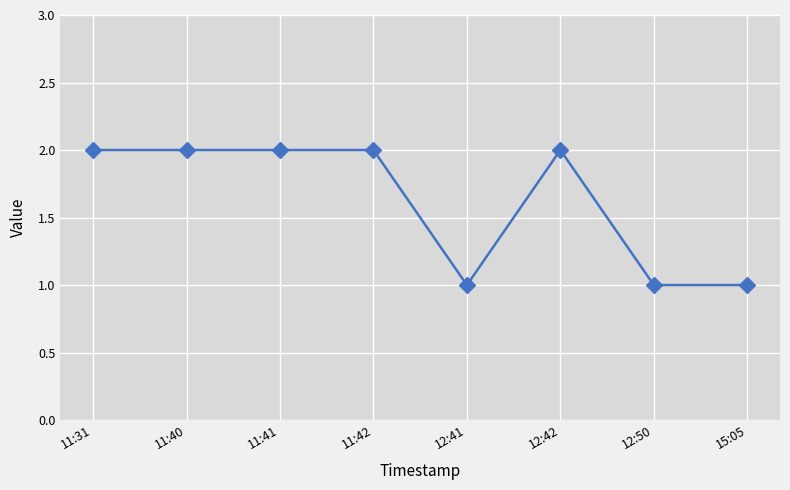

What position from the right is 12:50?

2